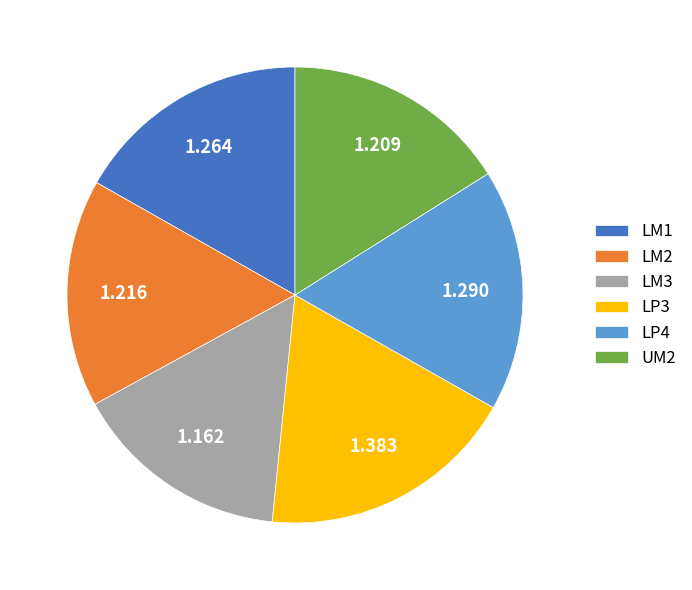

Do UM2 and LM2 together represent more than half of the pie?

No